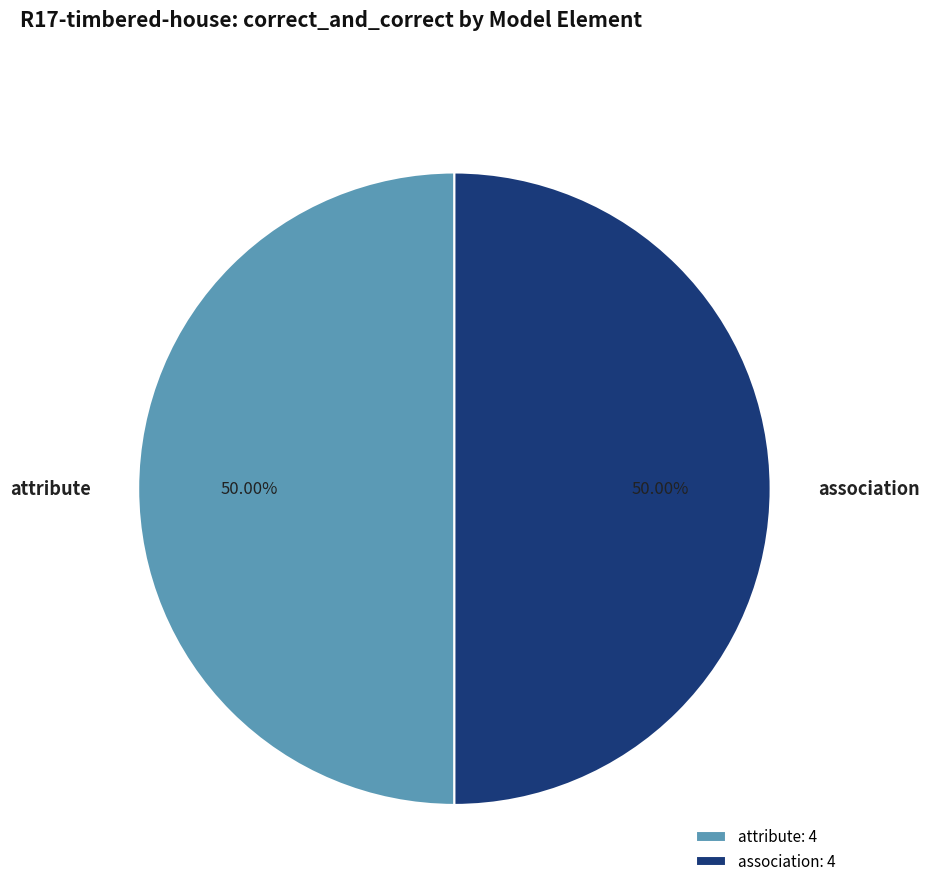

Combined, do attribute and association account for over 50%?

Yes